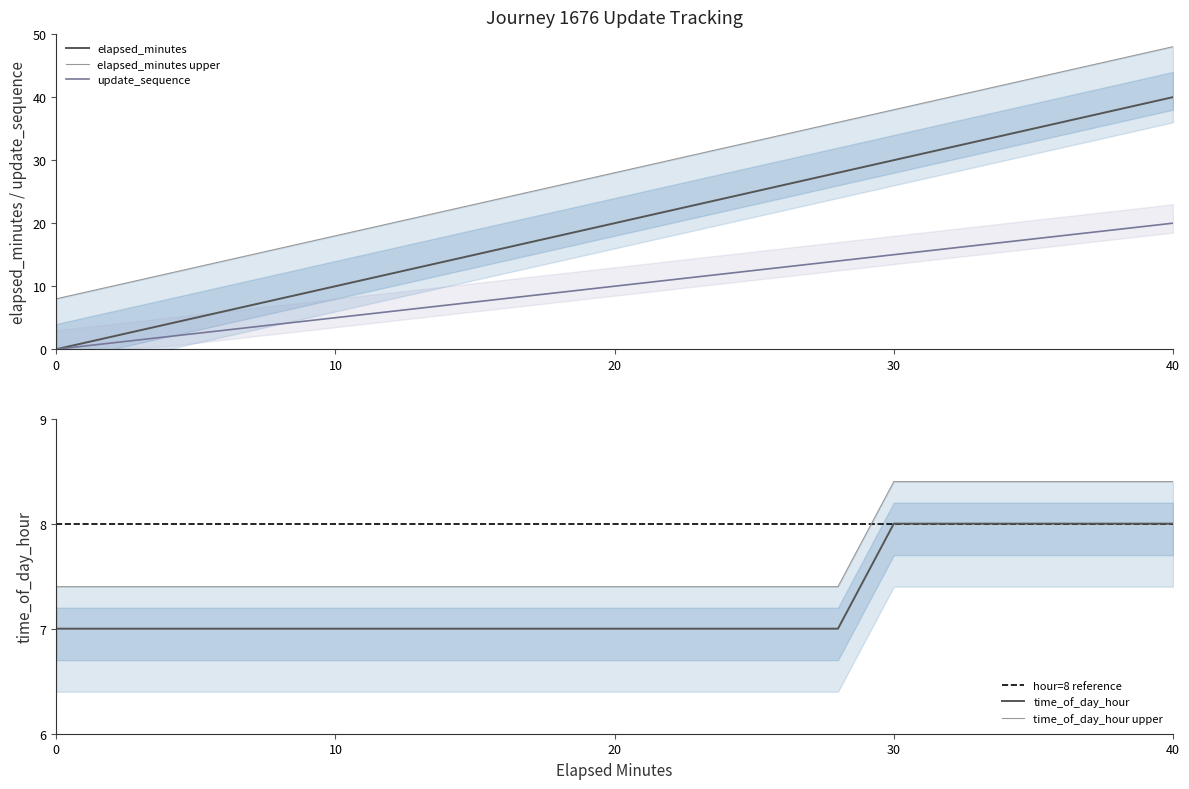

True or false: update_sequence and elapsed_minutes cross at least once.

False